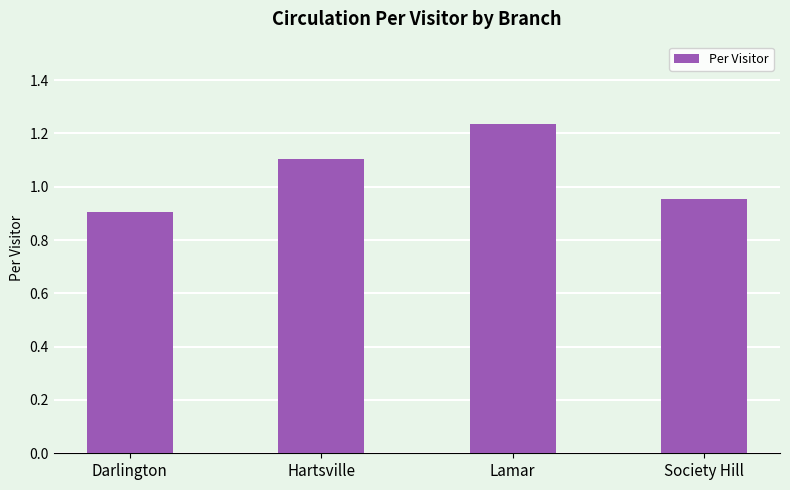

What is the value of the 1st bar from the left?

0.9